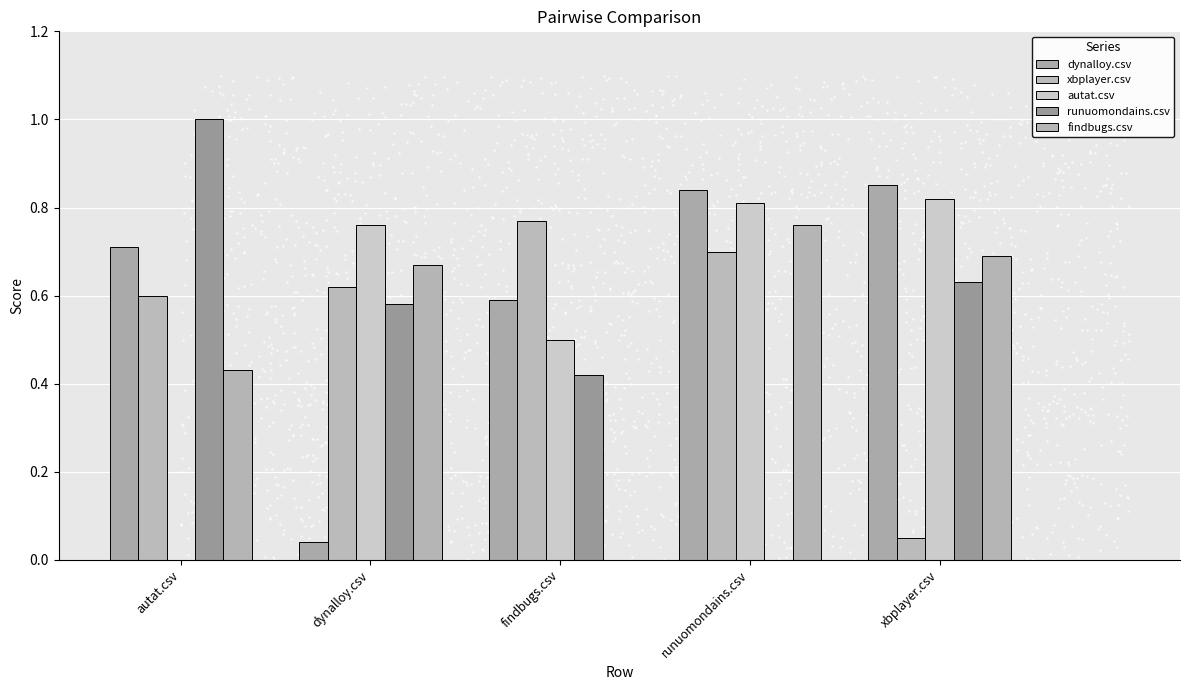

At how many categories does at least one series exceed 0?

5